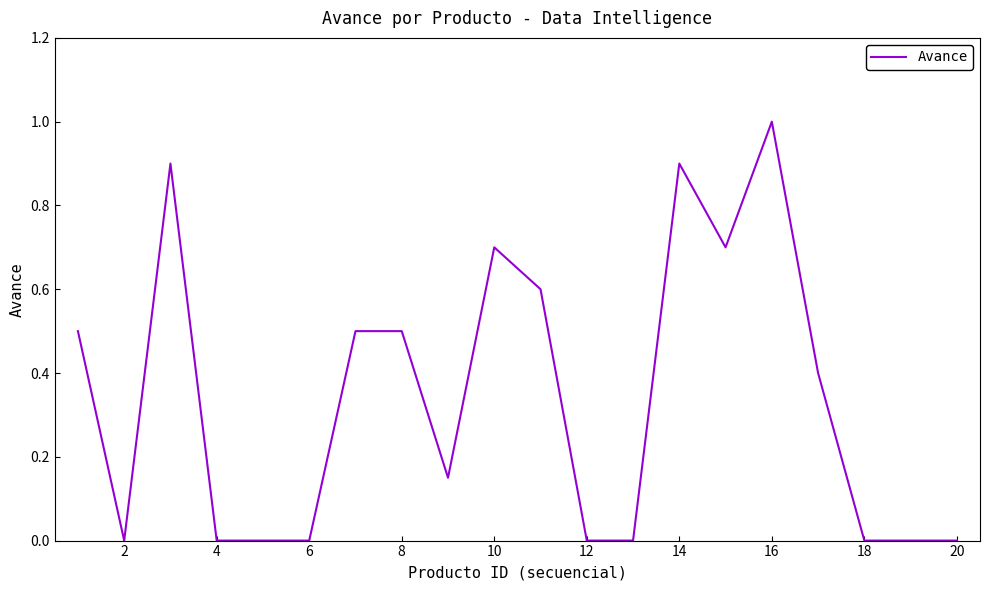

What is the greatest value displayed?

1.0